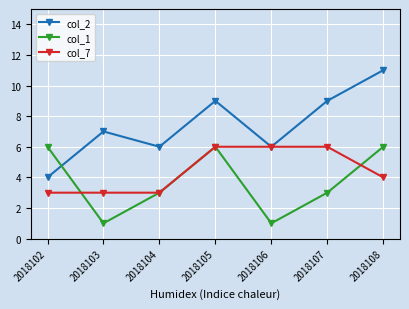

What are all the series names shown in the legend?

col_2, col_1, col_7